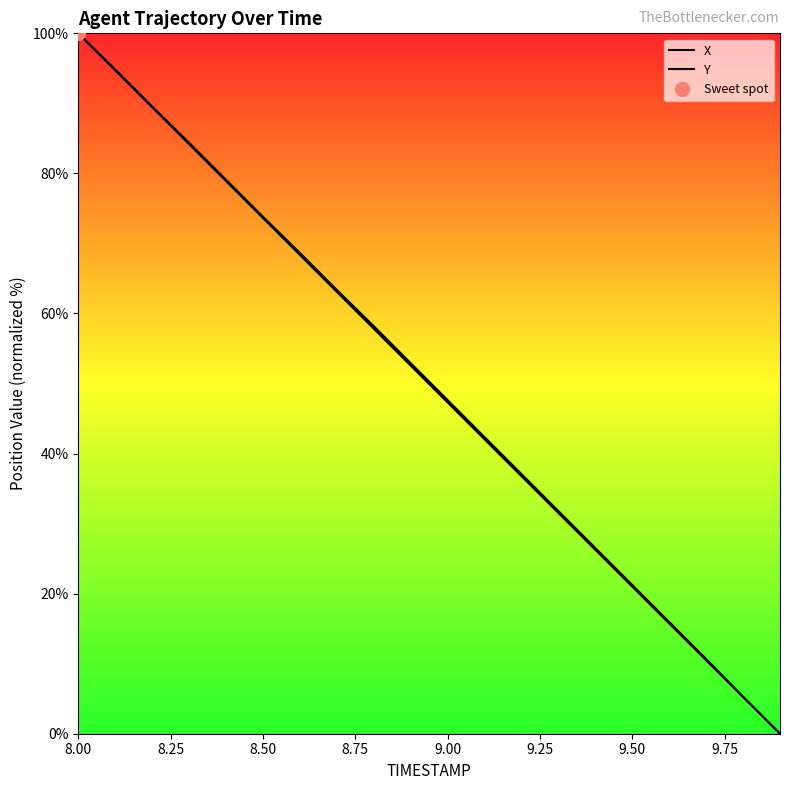

What are all the series names shown in the legend?

X, Y